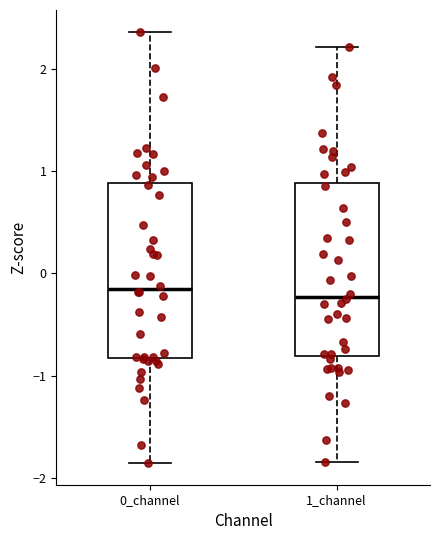

Reading left to right, read every box against the y-axis: the position of its median line, the range the box covers, and the ends of its whiskers. The values are not printed on the chart, so give them approximately, as read against the axis.

0_channel: median -0.1, box -0.8 to 0.9, whiskers -1.9 to 2.4
1_channel: median -0.2, box -0.8 to 0.9, whiskers -1.8 to 2.2